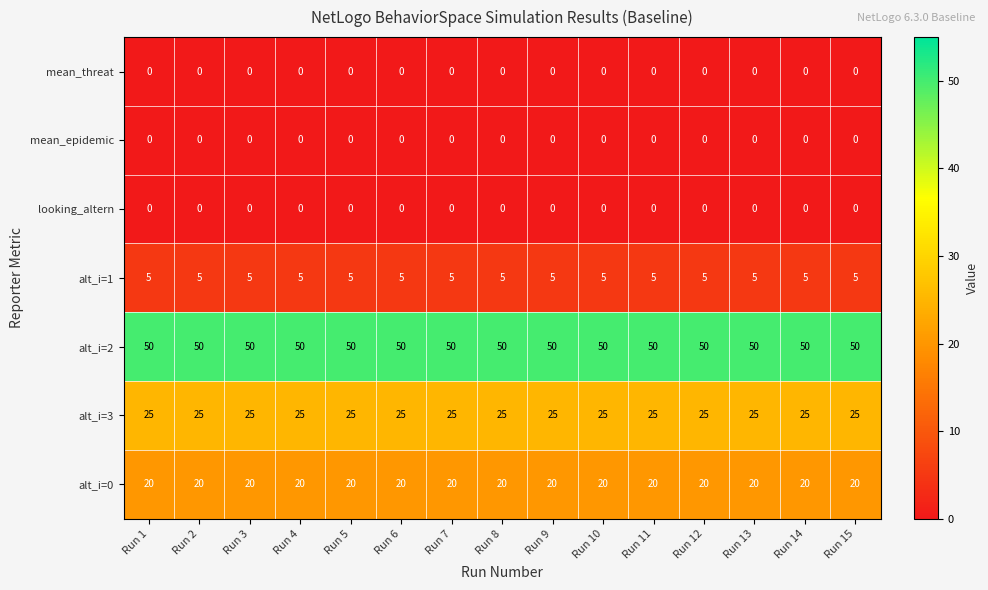

True or false: alt_i=1 has a value of 5 at Run 1.

True